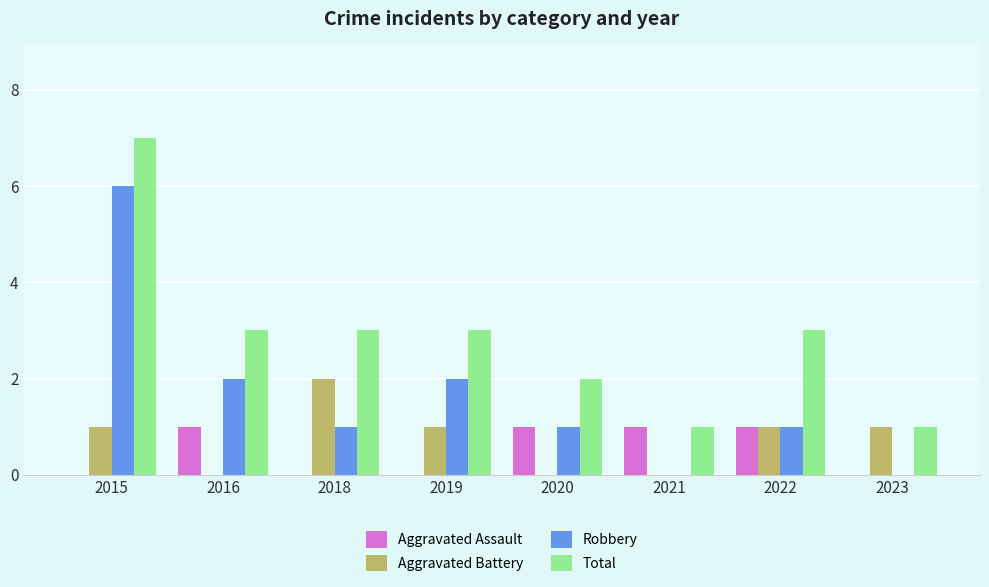

Is the value of Aggravated Assault at 2020 greater than the value of Aggravated Battery at 2018?

No